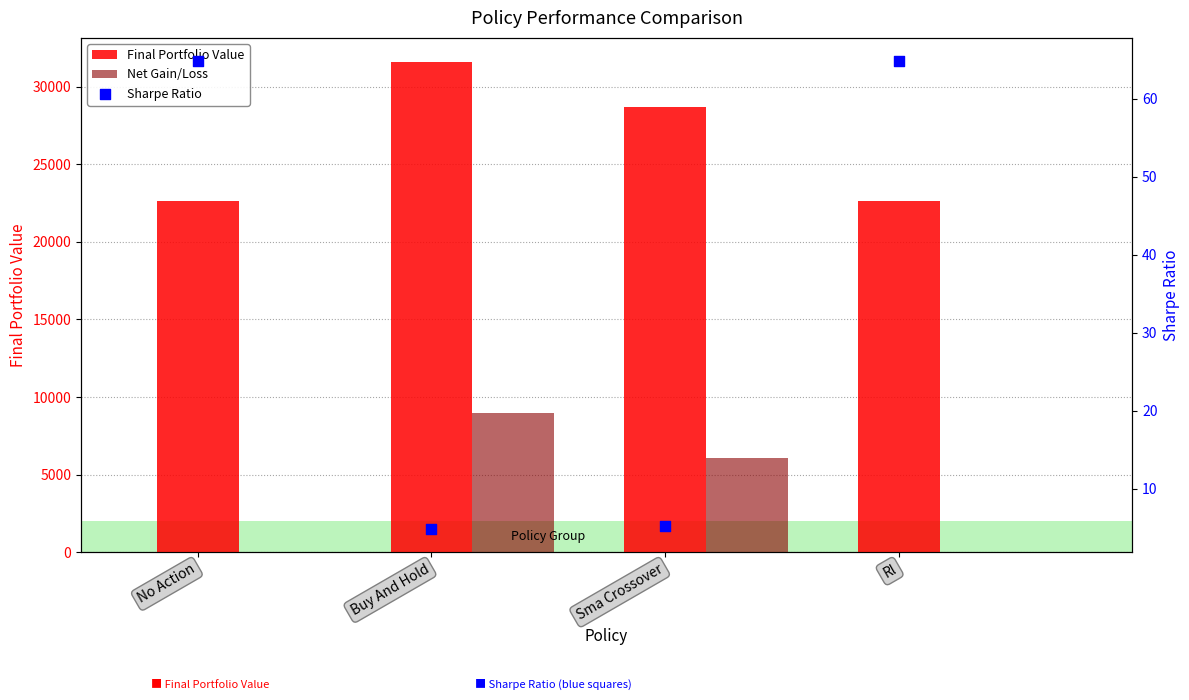

Which series has the largest Y range (max minus min)?

Net Gain/Loss